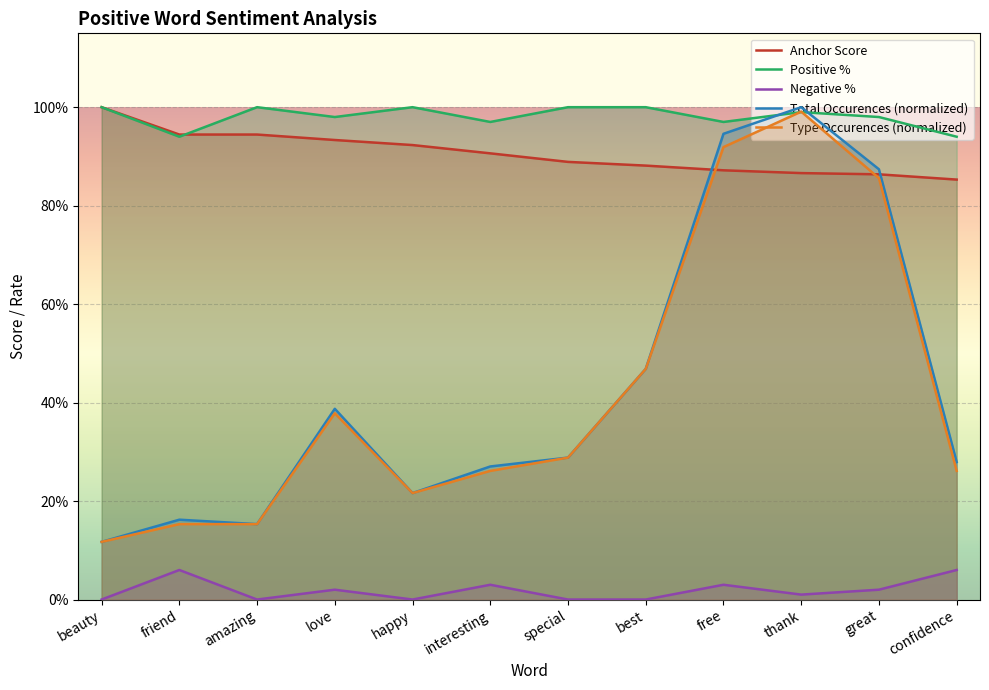

True or false: +% and type occurences intersect in this chart.

True